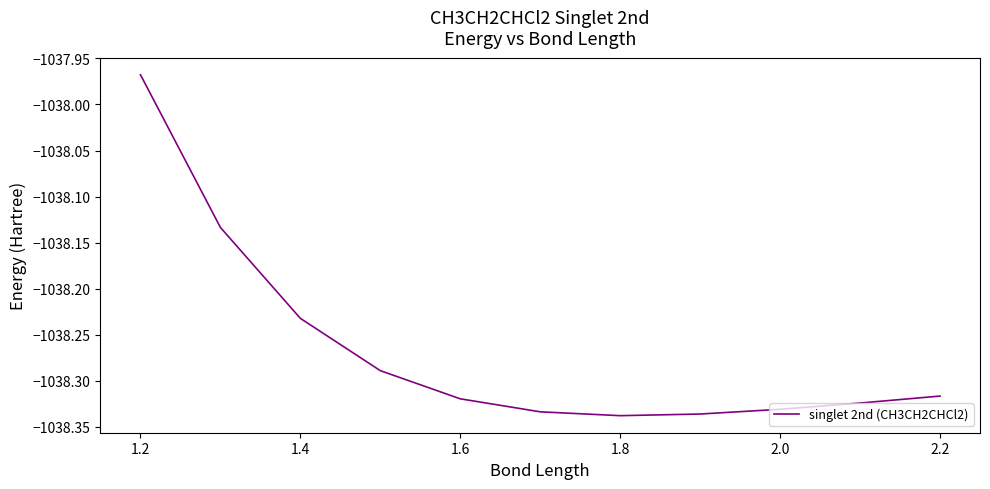

What is the difference between the maximum and minimum values?

0.4